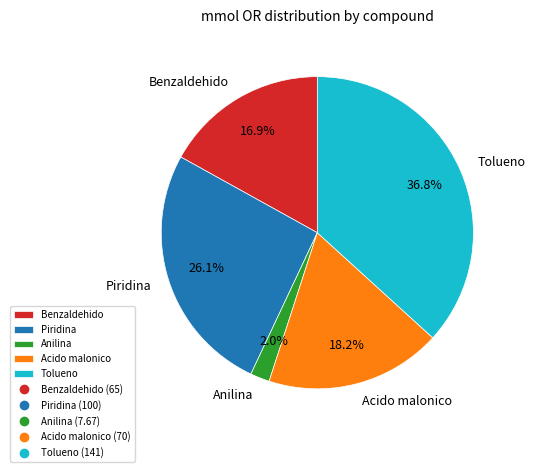

Is there any slice that represents more than half of the pie?

No